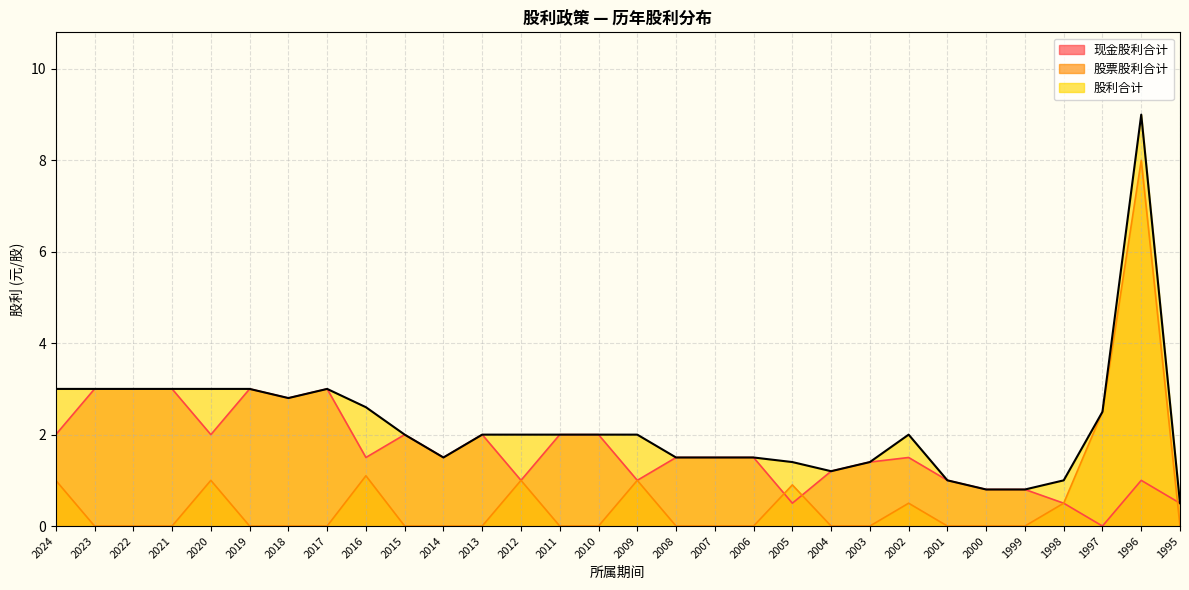

What is the spread (max minus min) of values at 2003?

1.4